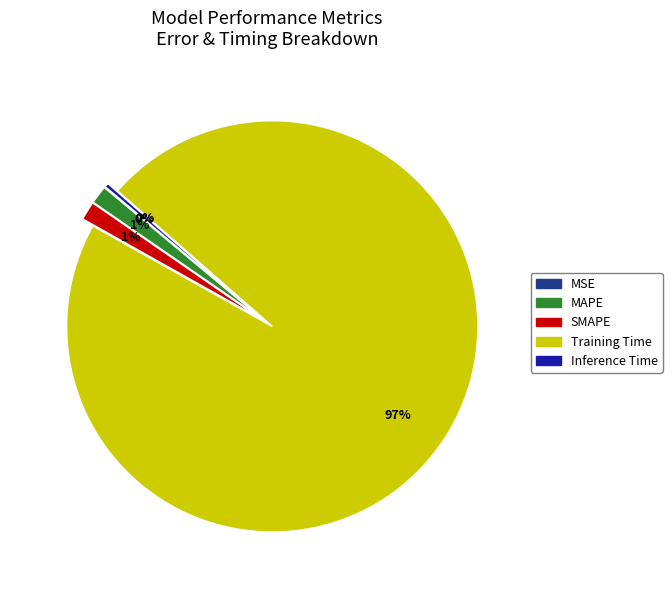

Does Training Time account for over 50% of the chart?

Yes